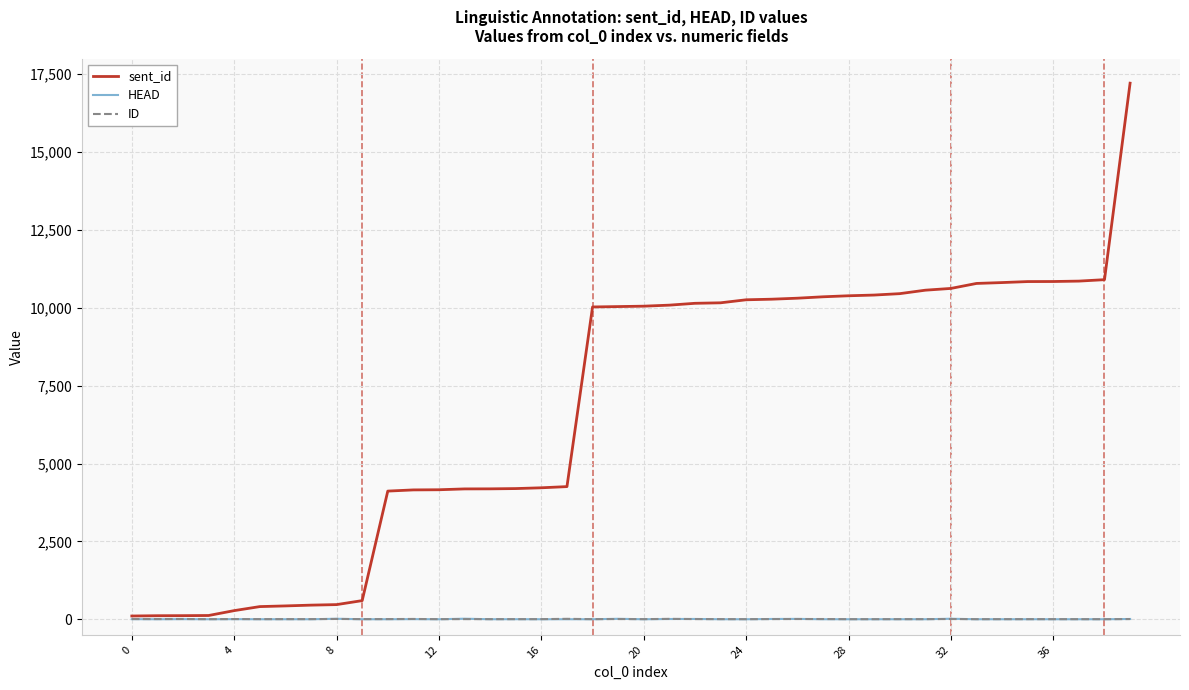

Which series has the widest spread of values?

sent_id